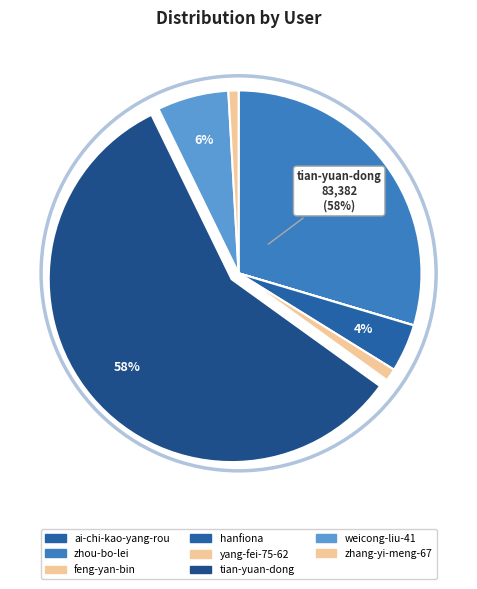

Do weicong-liu-41 and zhang-yi-meng-67 together represent more than half of the pie?

No